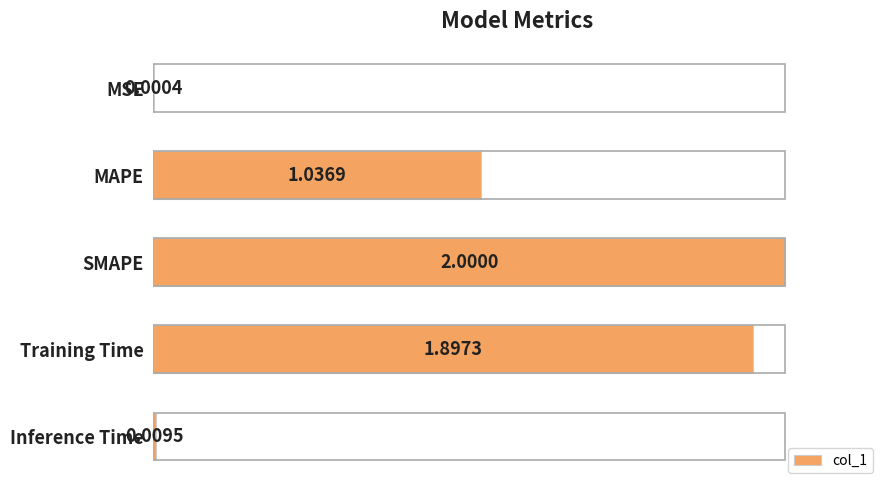

What is the sum of all values?

2.5